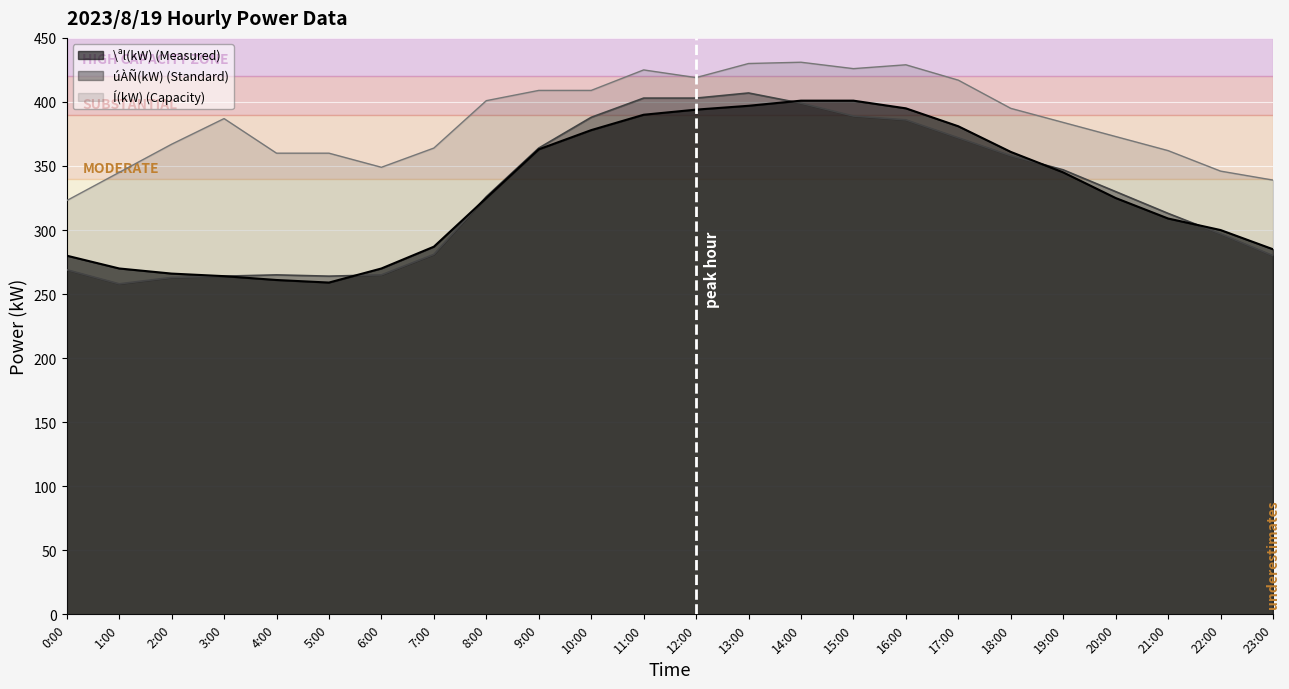

What is the sum of all Í(kW) values?

9250